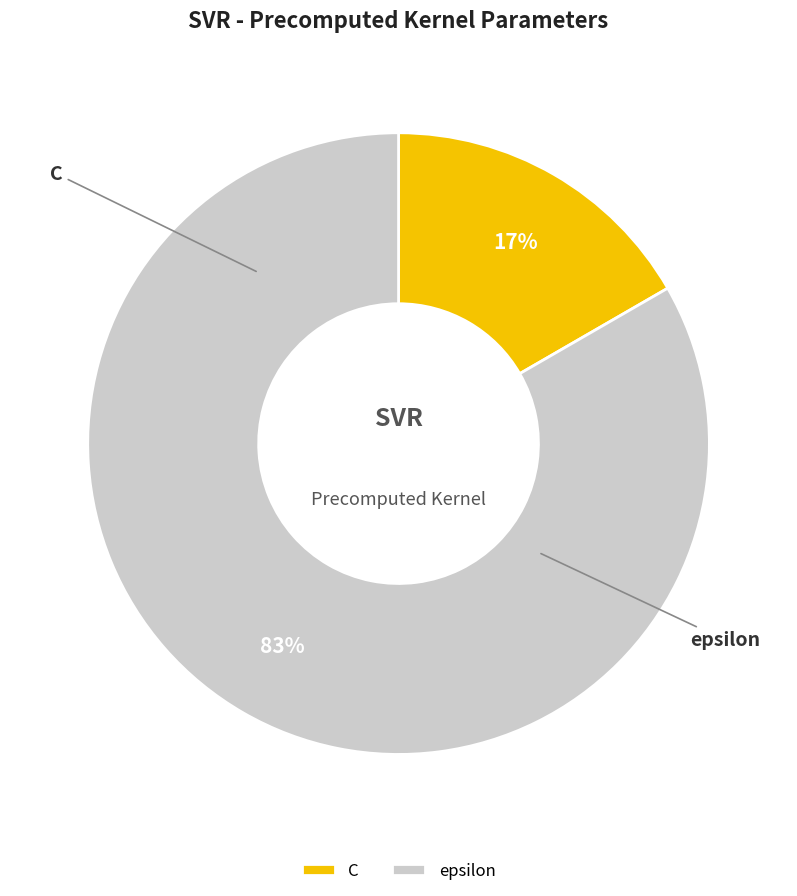

True or false: C accounts for 28% of the total.

False